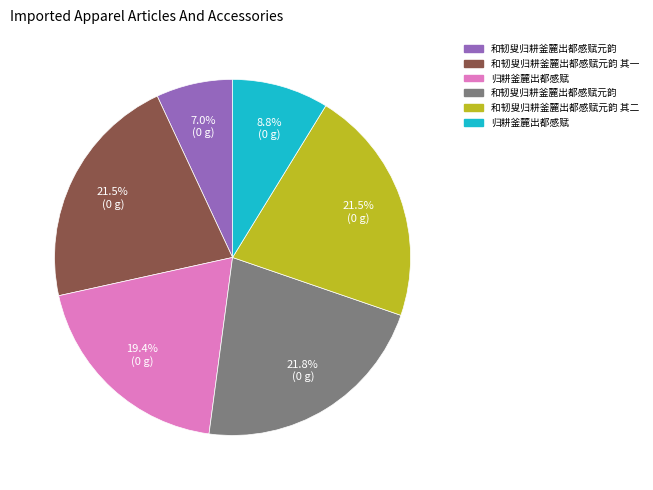

Does any single category account for the majority?

No